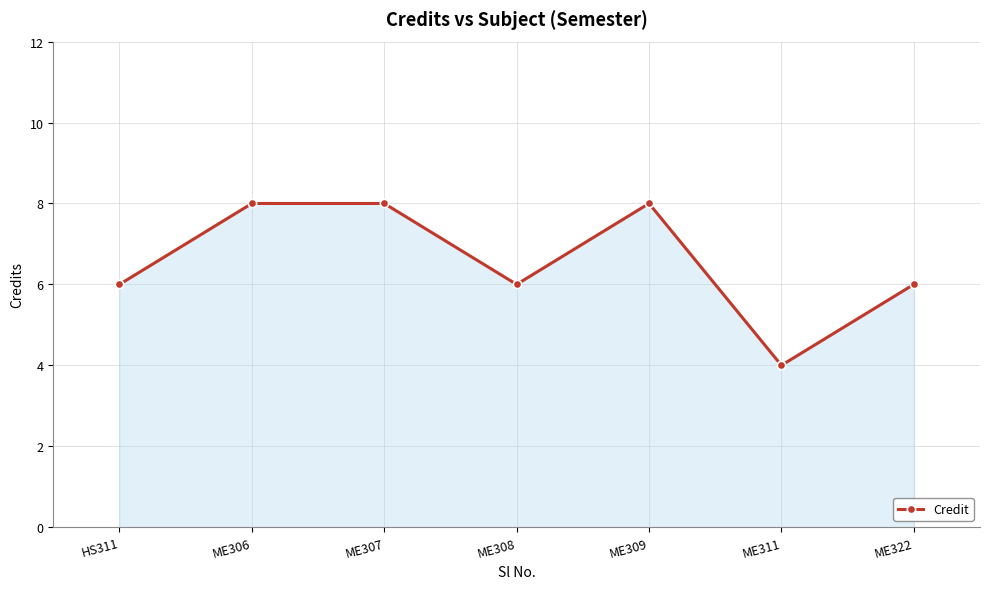

What is the label of the 2nd point from the left?

ME306